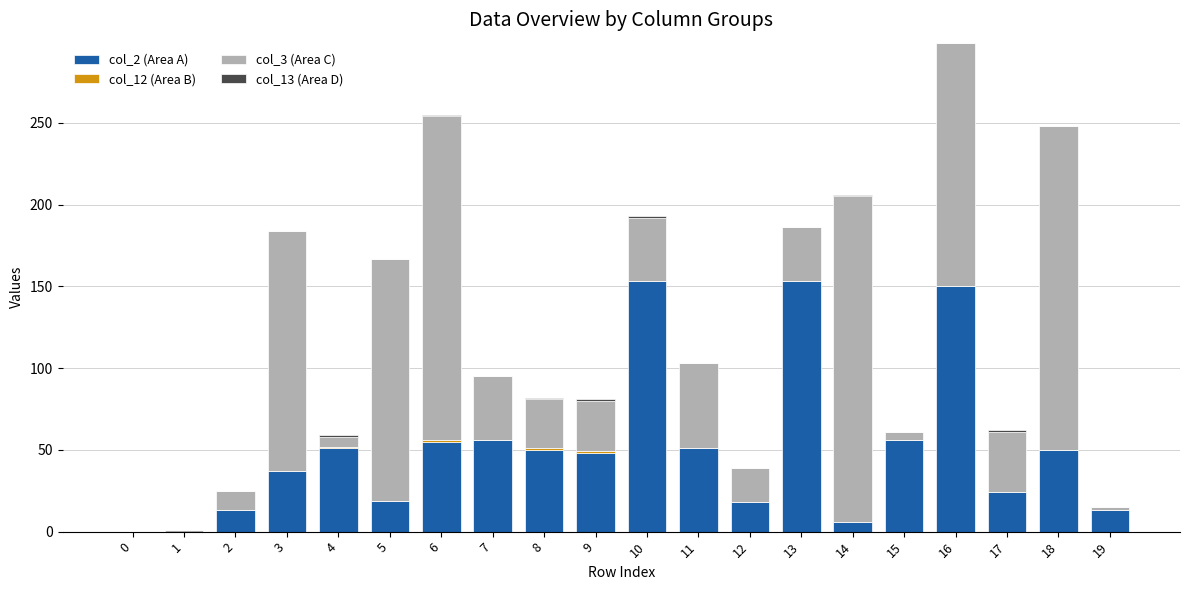

At which category is the sum across all series the highest?

16